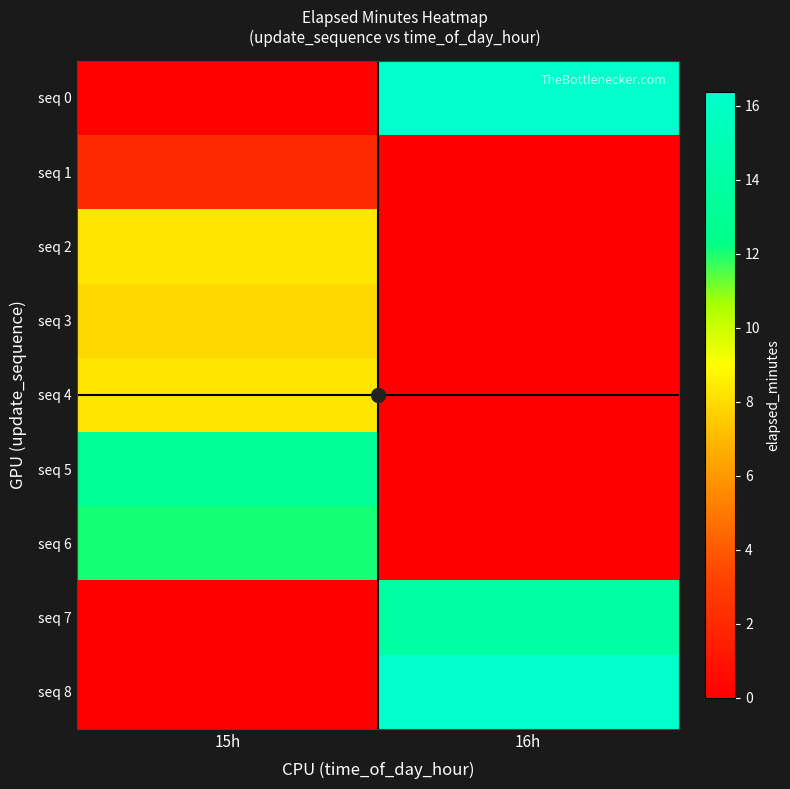

Which series has the widest spread of values?

seq 8